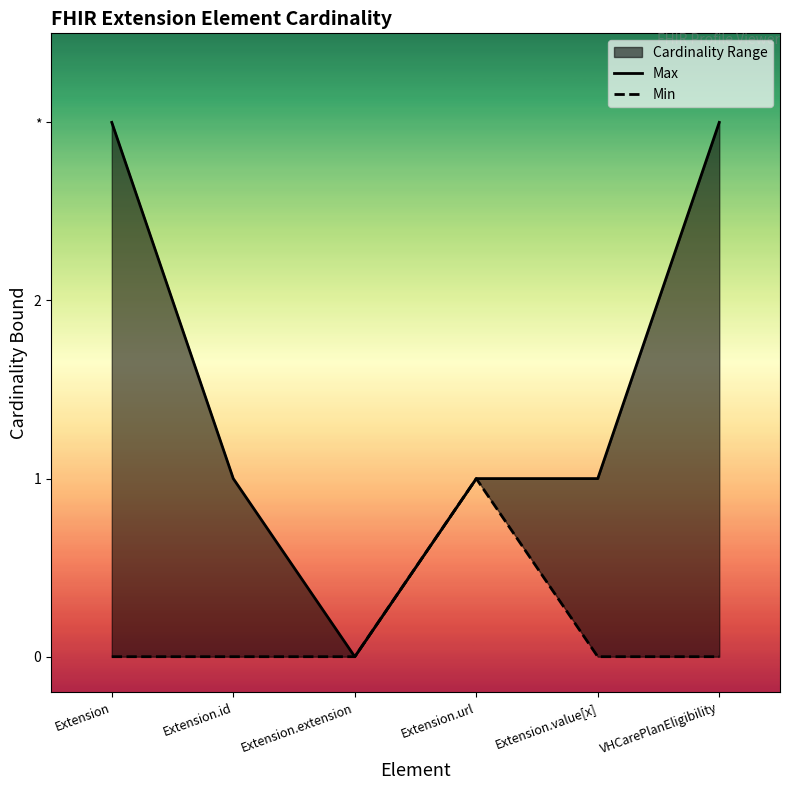

Reading left to right, extract all data points from this chart.

Max: 3	1	0	1	1	3
Min: 0	0	0	1	0	0